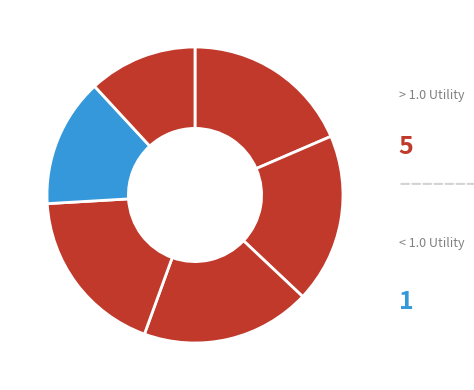

Count the number of slices in the pie.

6